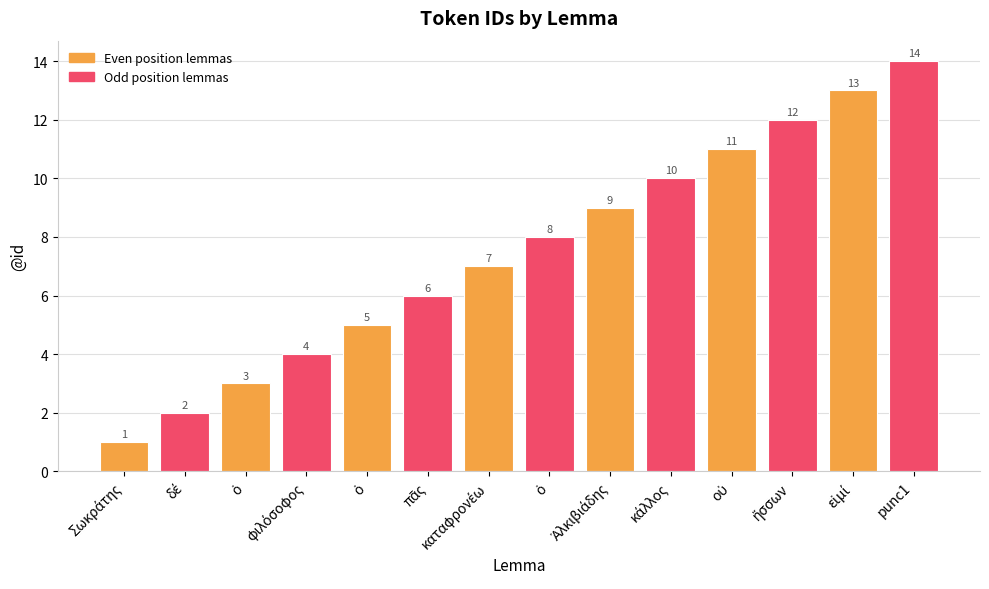

What is the label of the 2nd bar from the left?

δέ